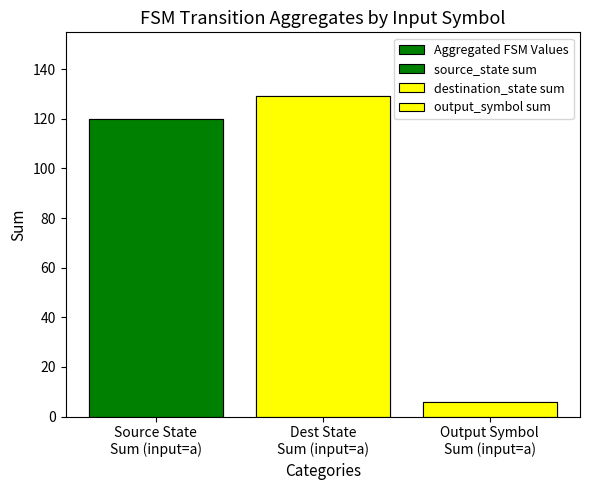

Rank the categories by value from highest to lowest.

Dest State
Sum (input=a), Source State
Sum (input=a), Output Symbol
Sum (input=a)